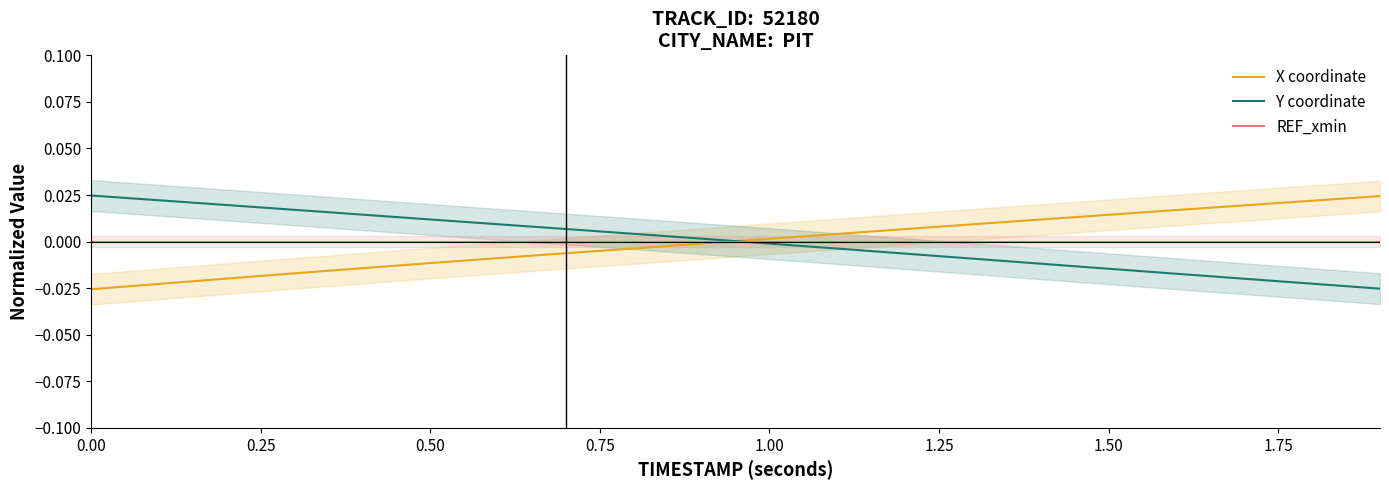

True or false: Y coordinate has a value of -0.0 at 1.00.

True